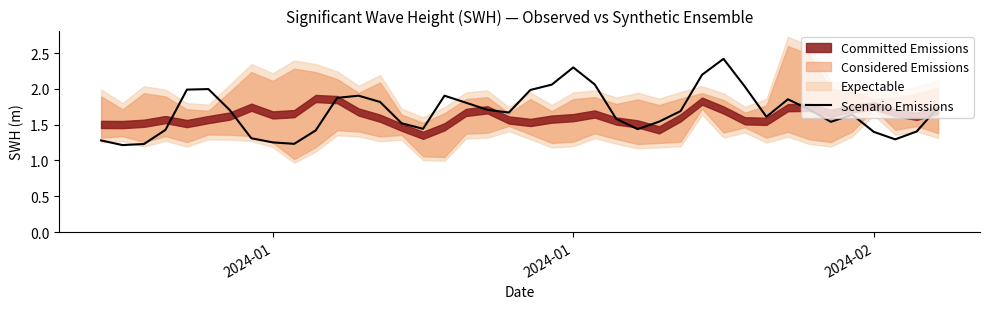

What is the difference between the second highest and minimum values?

1.1